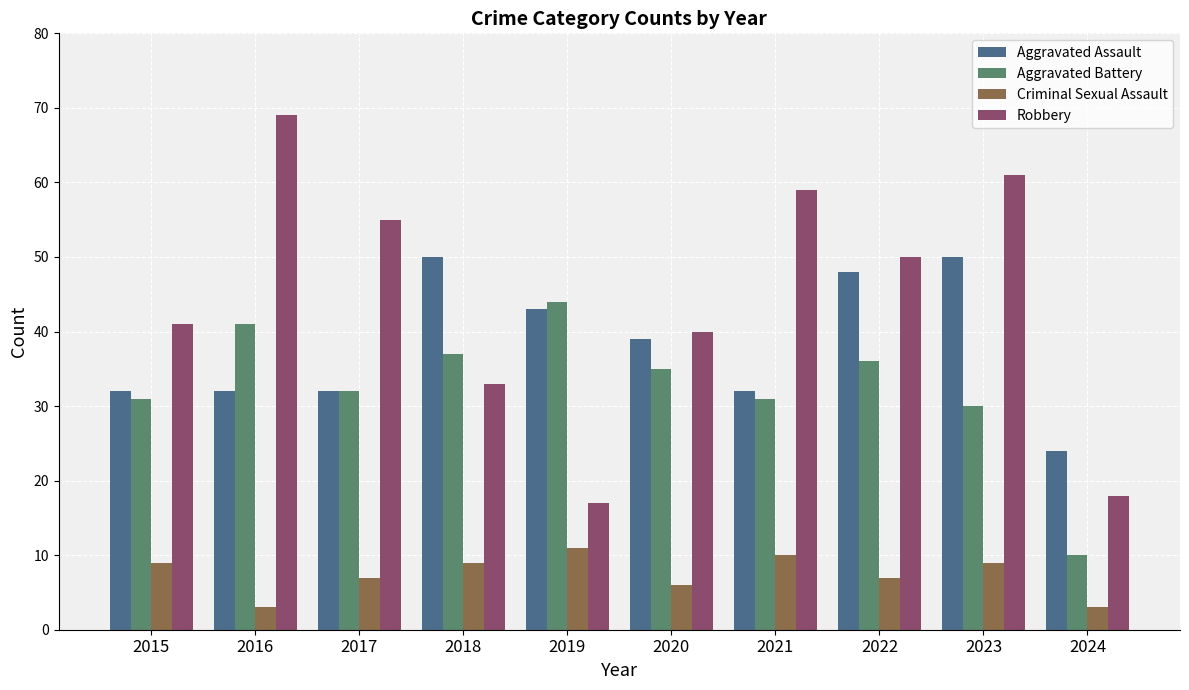

Reading left to right, transcribe all the data shown in this chart.

Aggravated Assault: 2015=32	2016=32	2017=32	2018=50	2019=43	2020=39	2021=32	2022=48	2023=50	2024=24
Aggravated Battery: 2015=31	2016=41	2017=32	2018=37	2019=44	2020=35	2021=31	2022=36	2023=30	2024=10
Criminal Sexual Assault: 2015=9	2016=3	2017=7	2018=9	2019=11	2020=6	2021=10	2022=7	2023=9	2024=3
Robbery: 2015=41	2016=69	2017=55	2018=33	2019=17	2020=40	2021=59	2022=50	2023=61	2024=18